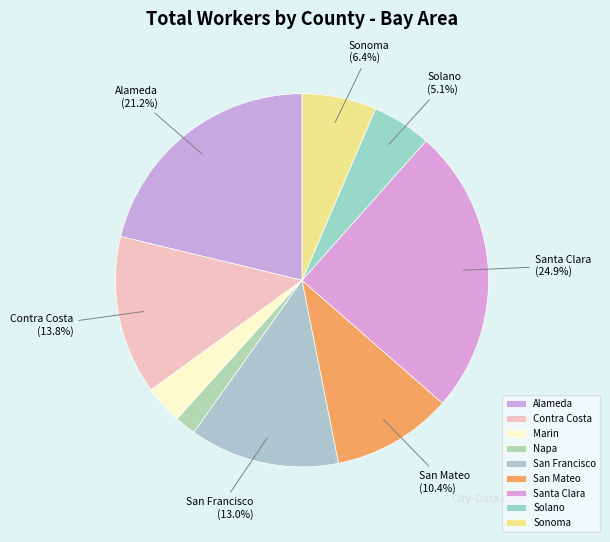

Combined, do Alameda and Sonoma account for over 50%?

No